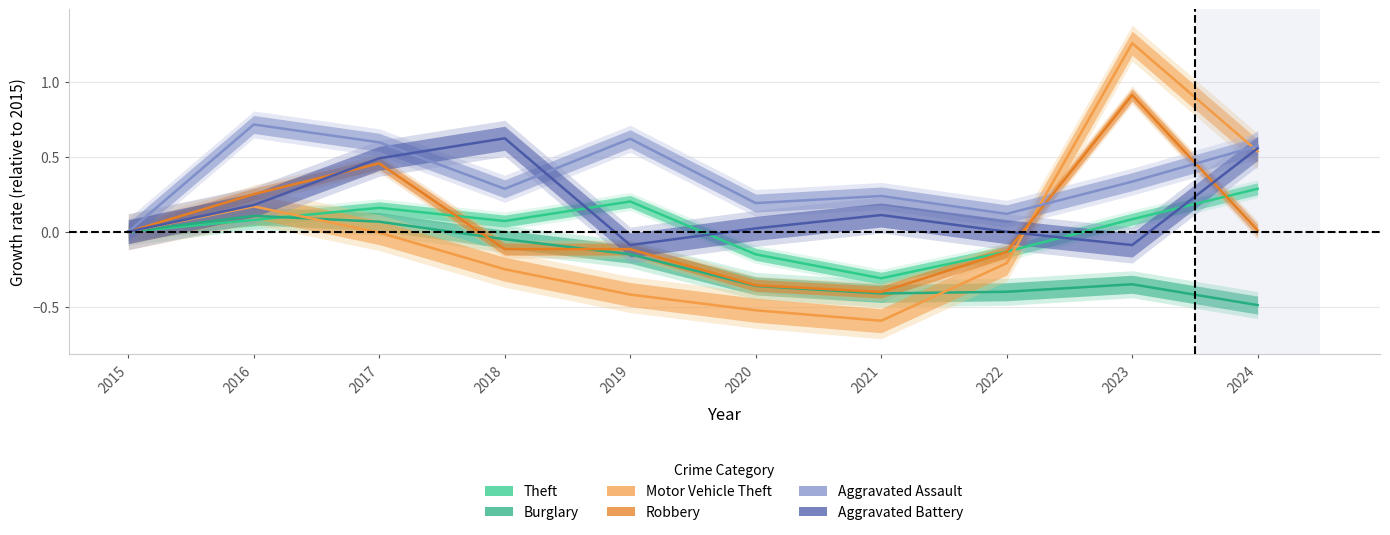

The Robbery series shows -0.9 at 2015. True or false?

False